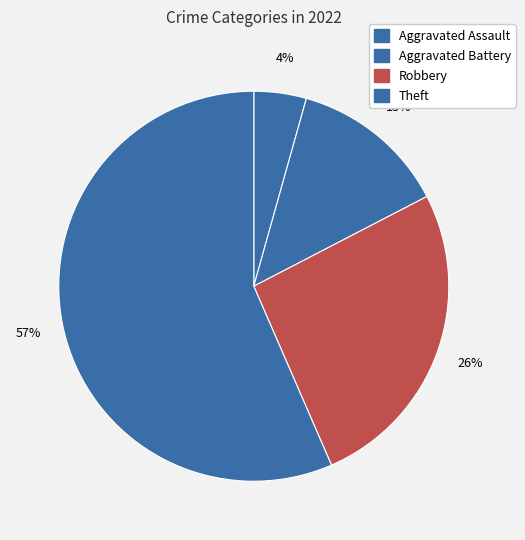

Which has a higher value, Aggravated Assault or Robbery?

Robbery